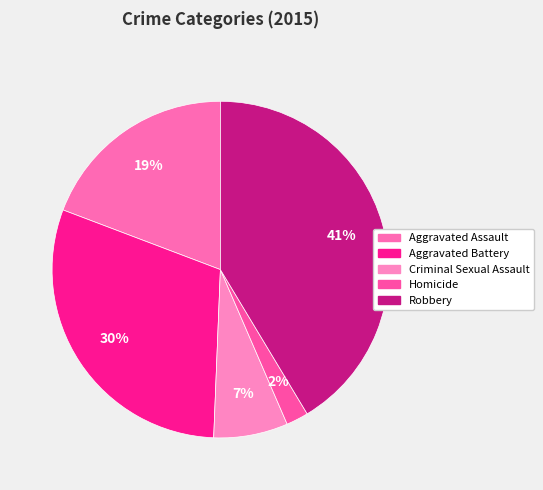

What percentage is the Aggravated Assault slice, to the nearest percent?

19%